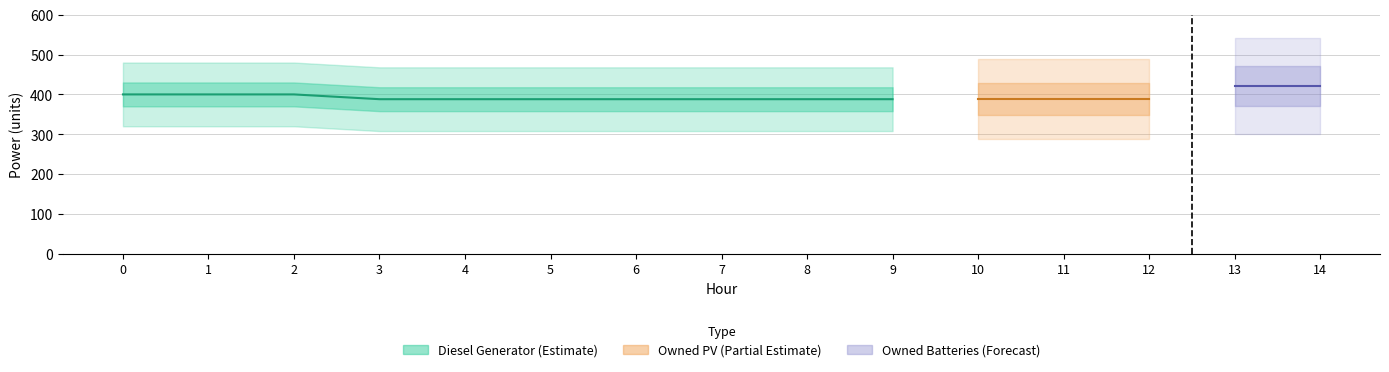

Does the chart display data point markers on the line(s)?

No